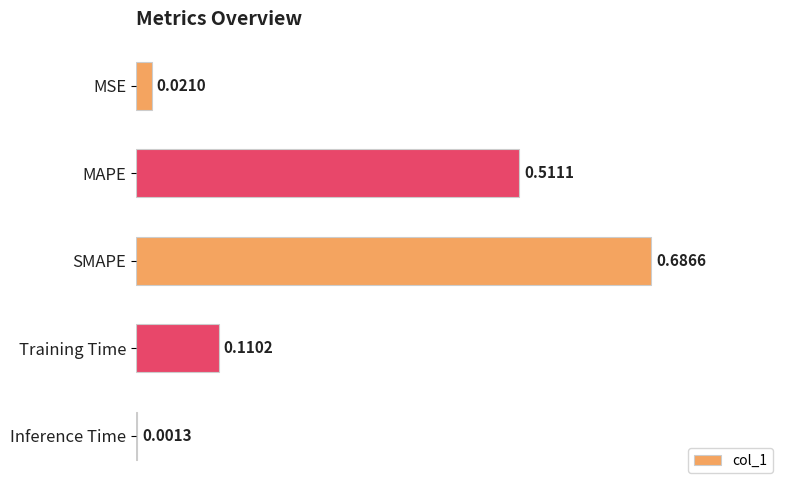

At which category does the chart reach its peak across all series?

SMAPE